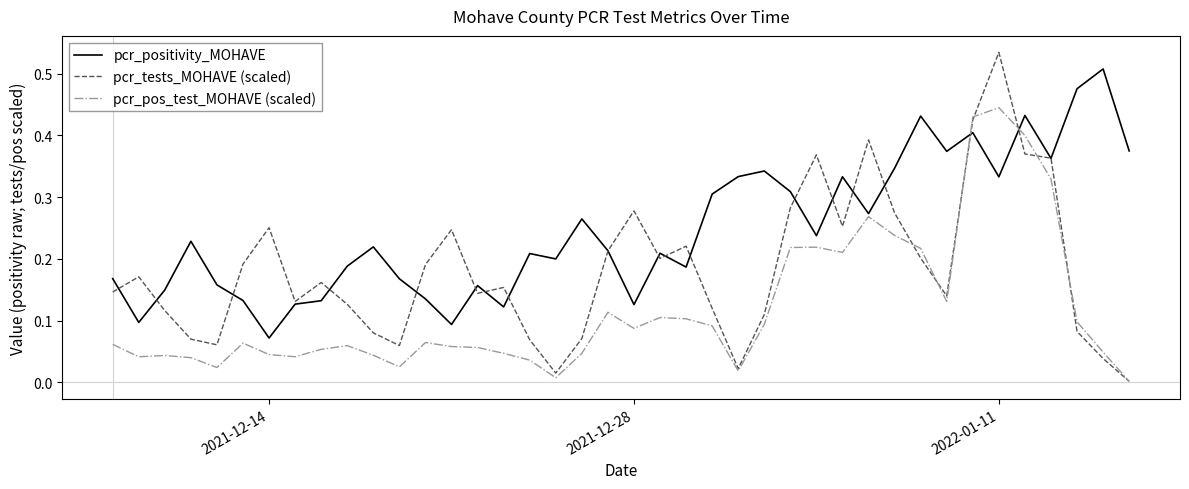

Which series has the widest spread of values?

pcr_tests_MOHAVE (scaled)